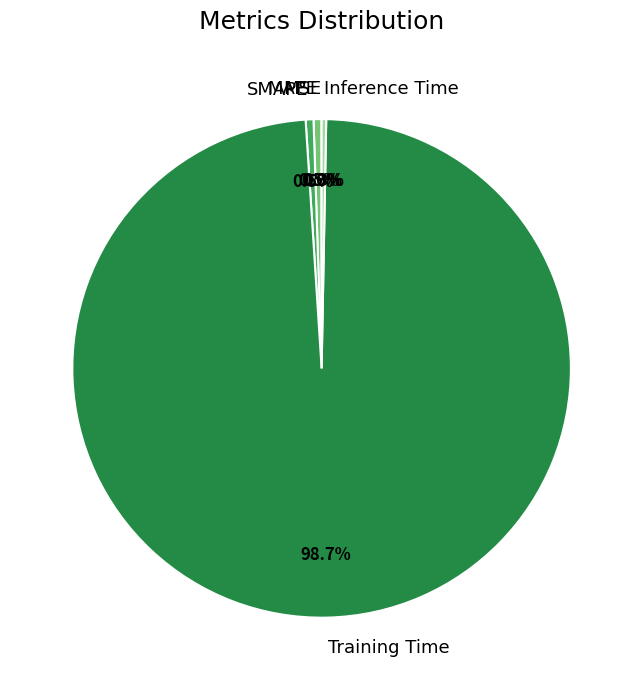

What is the majority slice?

Training Time